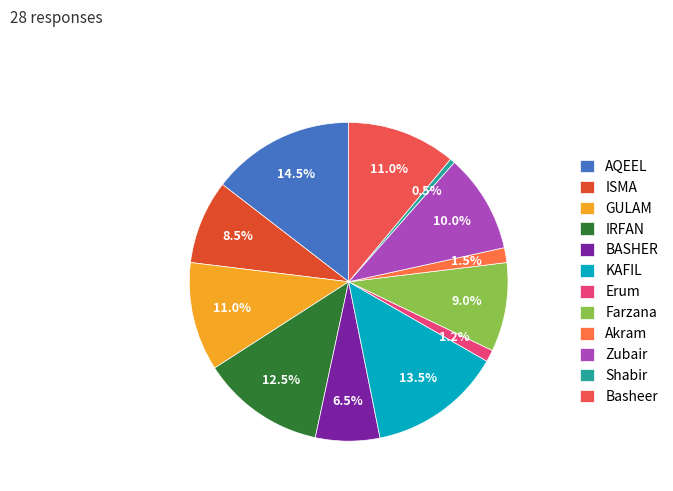

What portion of the pie excludes Erum?

98.8%